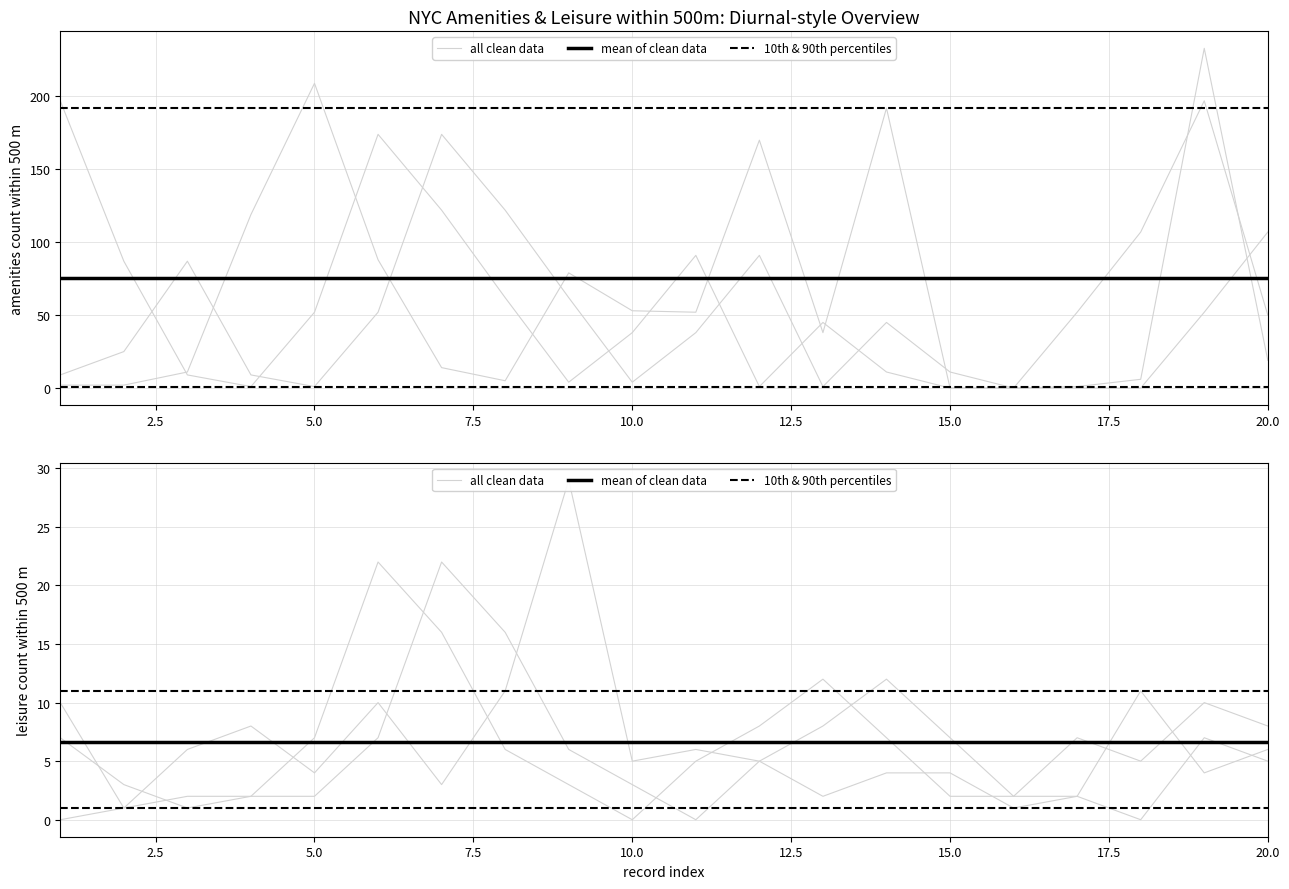

What is the total value across all series at 10.0?

12.7